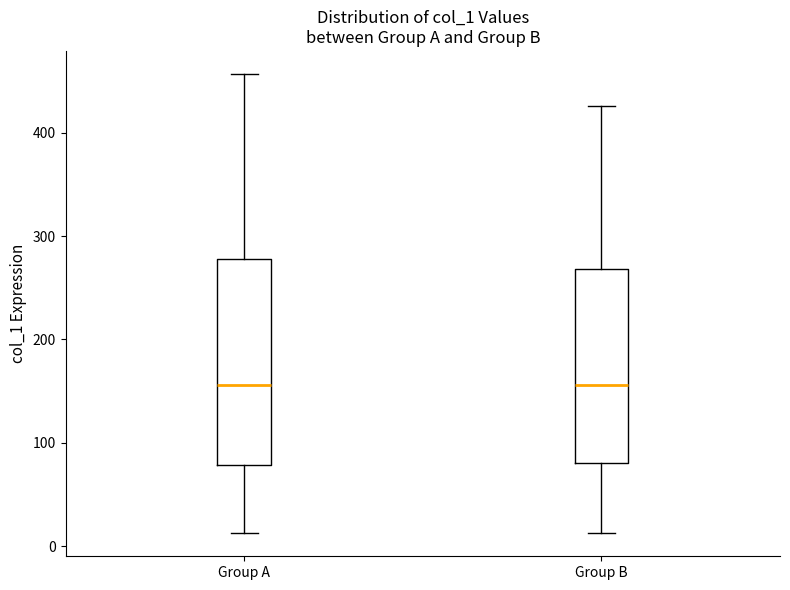

Reading left to right, transcribe this box plot: for each box, give where its median line is, the range the box spans, and where its two whiskers end, as read against the y-axis. The values are not printed on the chart, so give them approximately, as read against the axis.

Group A: median 160, box 80 to 280, whiskers 10 to 460
Group B: median 160, box 80 to 270, whiskers 10 to 430